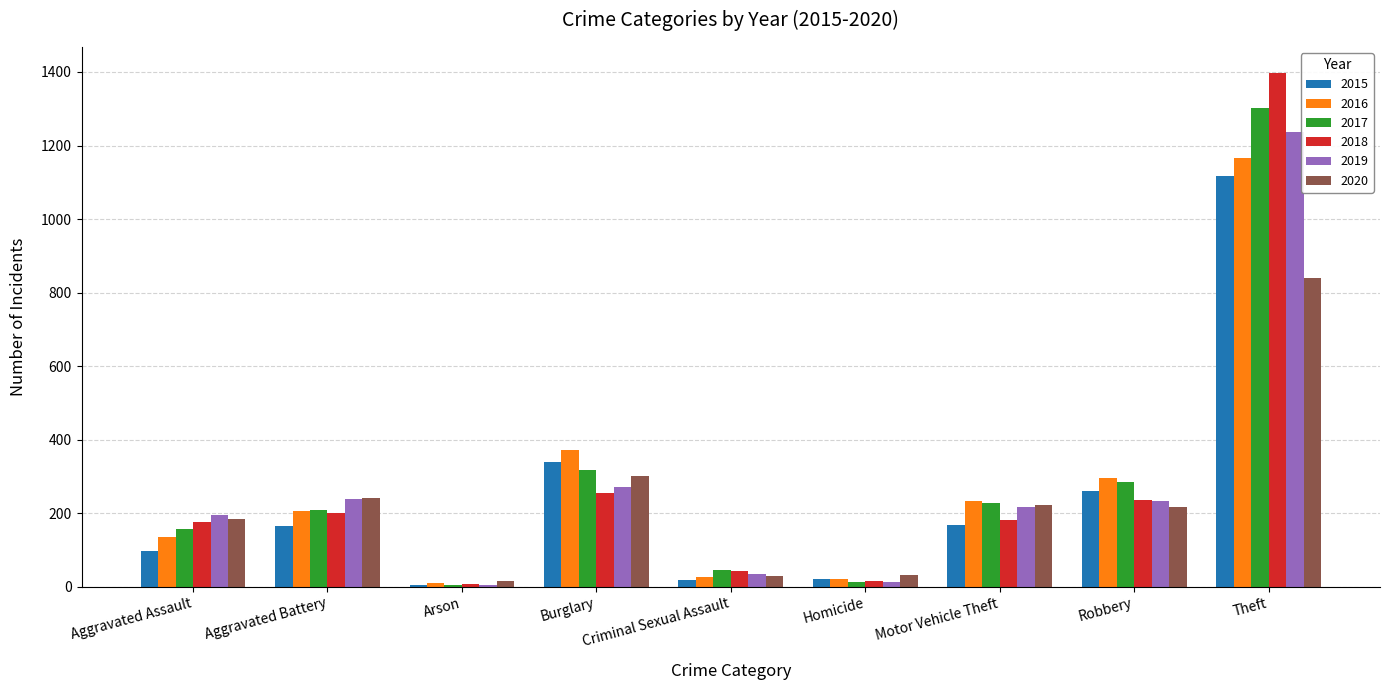

What is the sum of the 2020 values at Motor Vehicle Theft and Burglary?

523